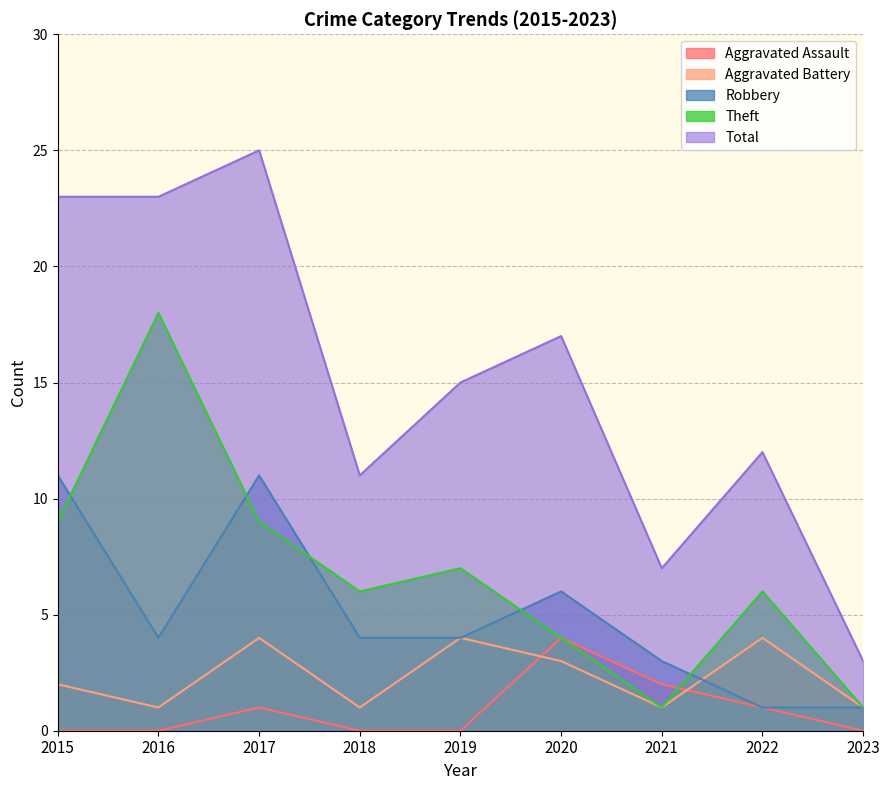

Is the value of Theft at 2020 greater than the value of Aggravated Assault at 2017?

Yes